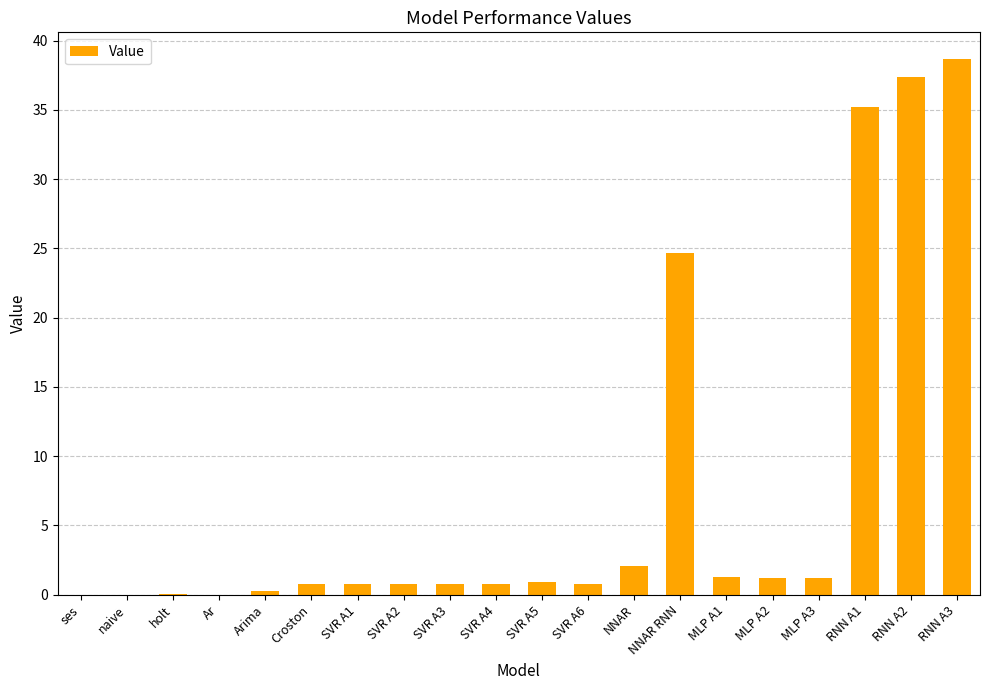

The chart shows a value of 0.0 at naive. True or false?

True